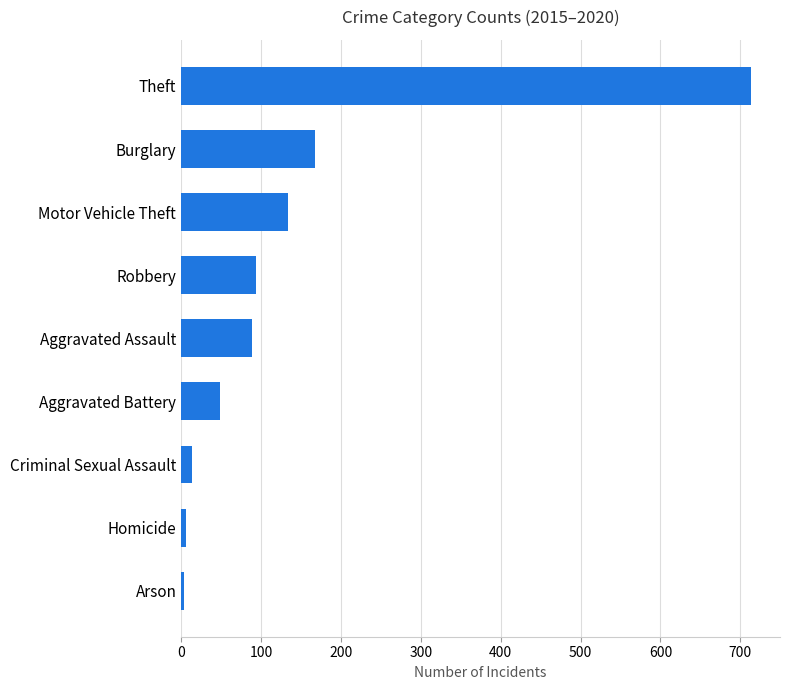

Between Aggravated Assault and Criminal Sexual Assault, which is larger?

Aggravated Assault